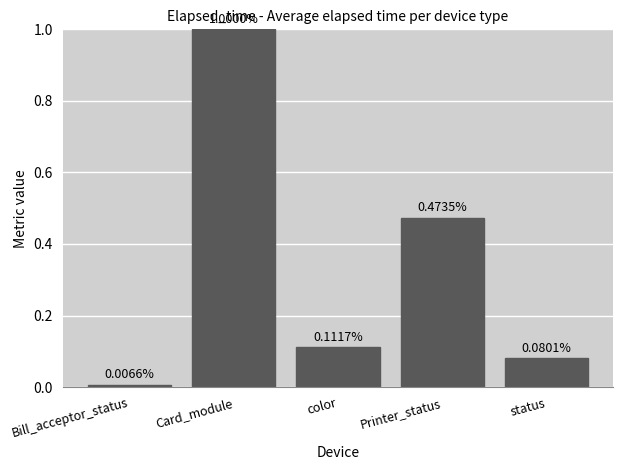

Where is the data nearest to the value 0?

Bill_acceptor_status